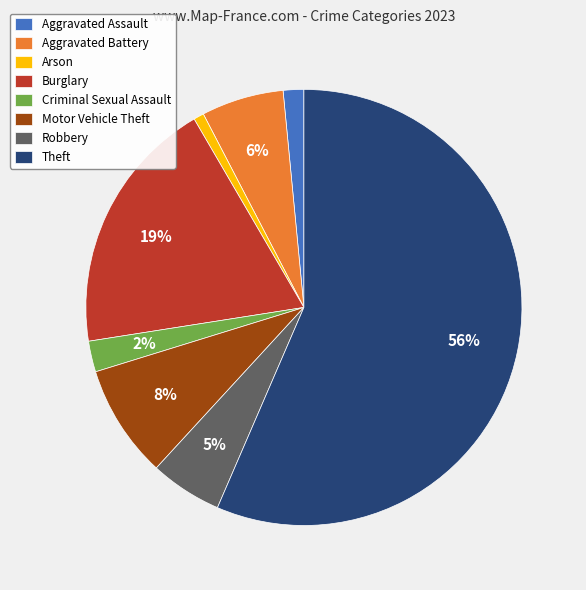

What percentage is the Aggravated Assault slice, to the nearest percent?

2%